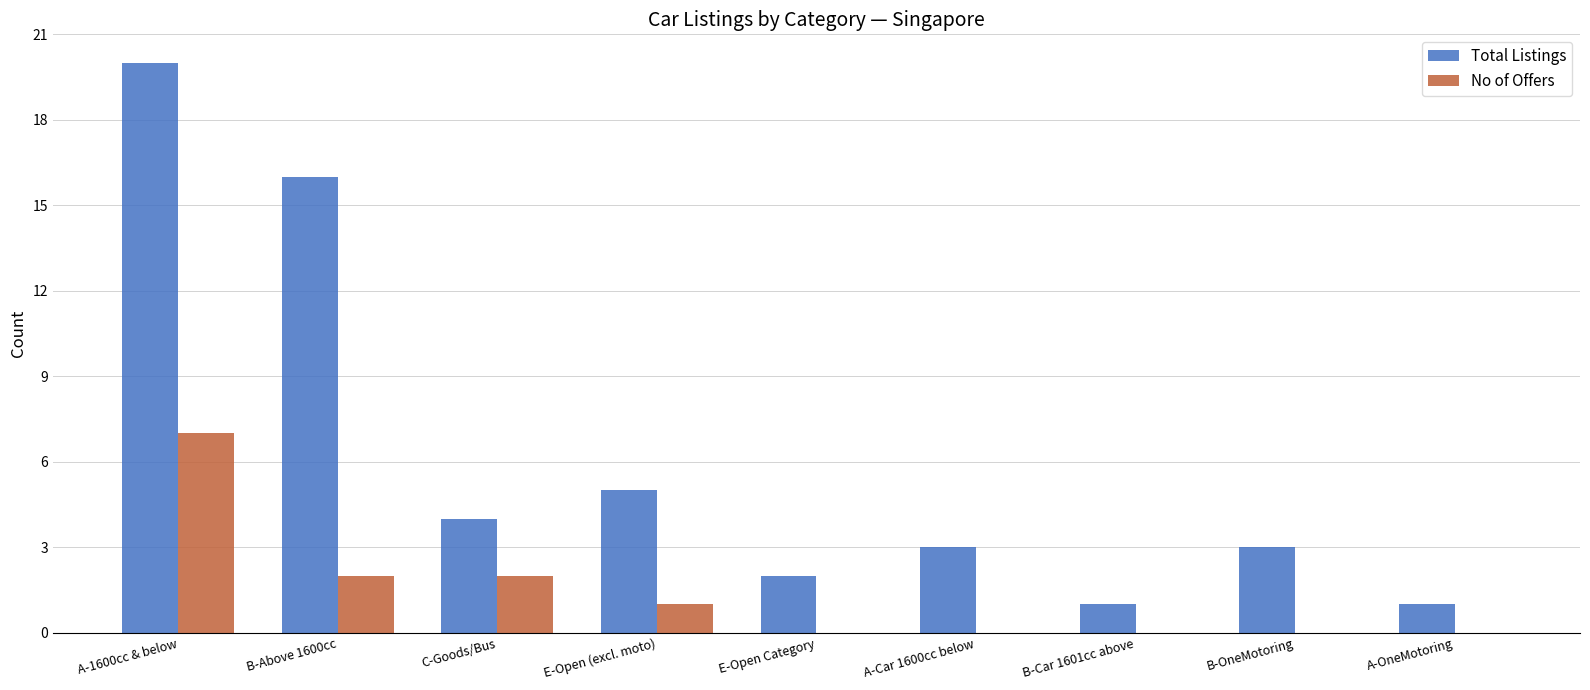

Which series has the largest total across all categories?

Total Listings